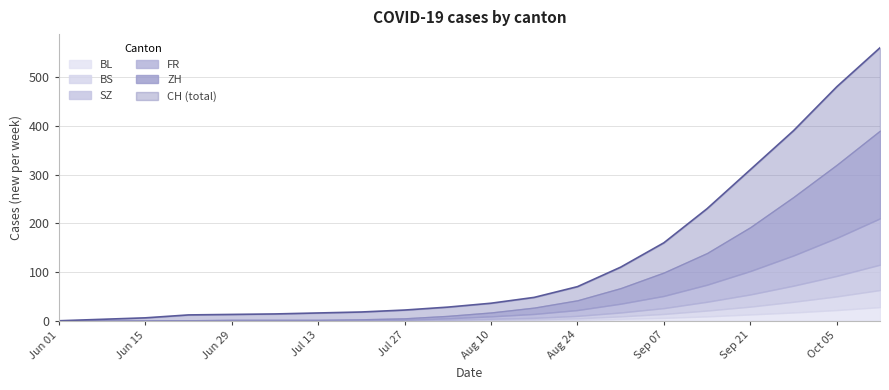

What is the total value across all series at 3?

13